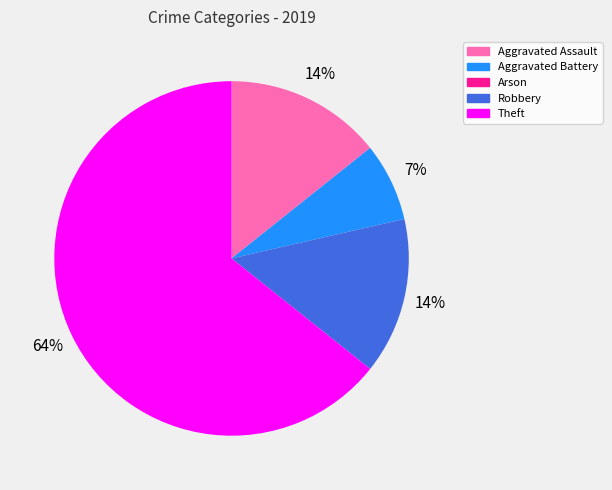

Which slice is the largest?

Theft